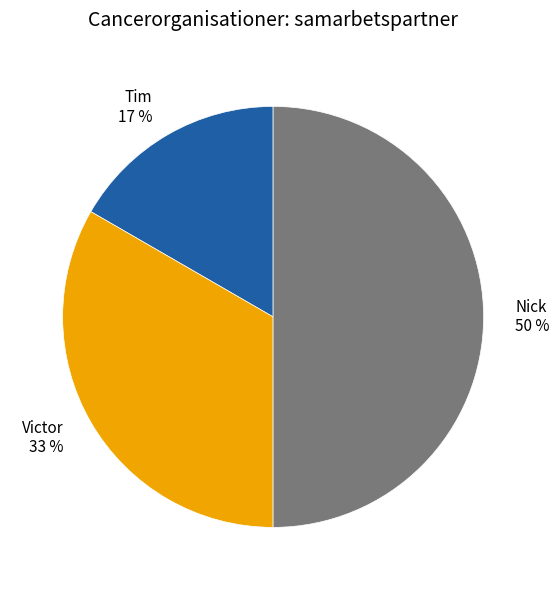

Does Tim account for over 50% of the chart?

No